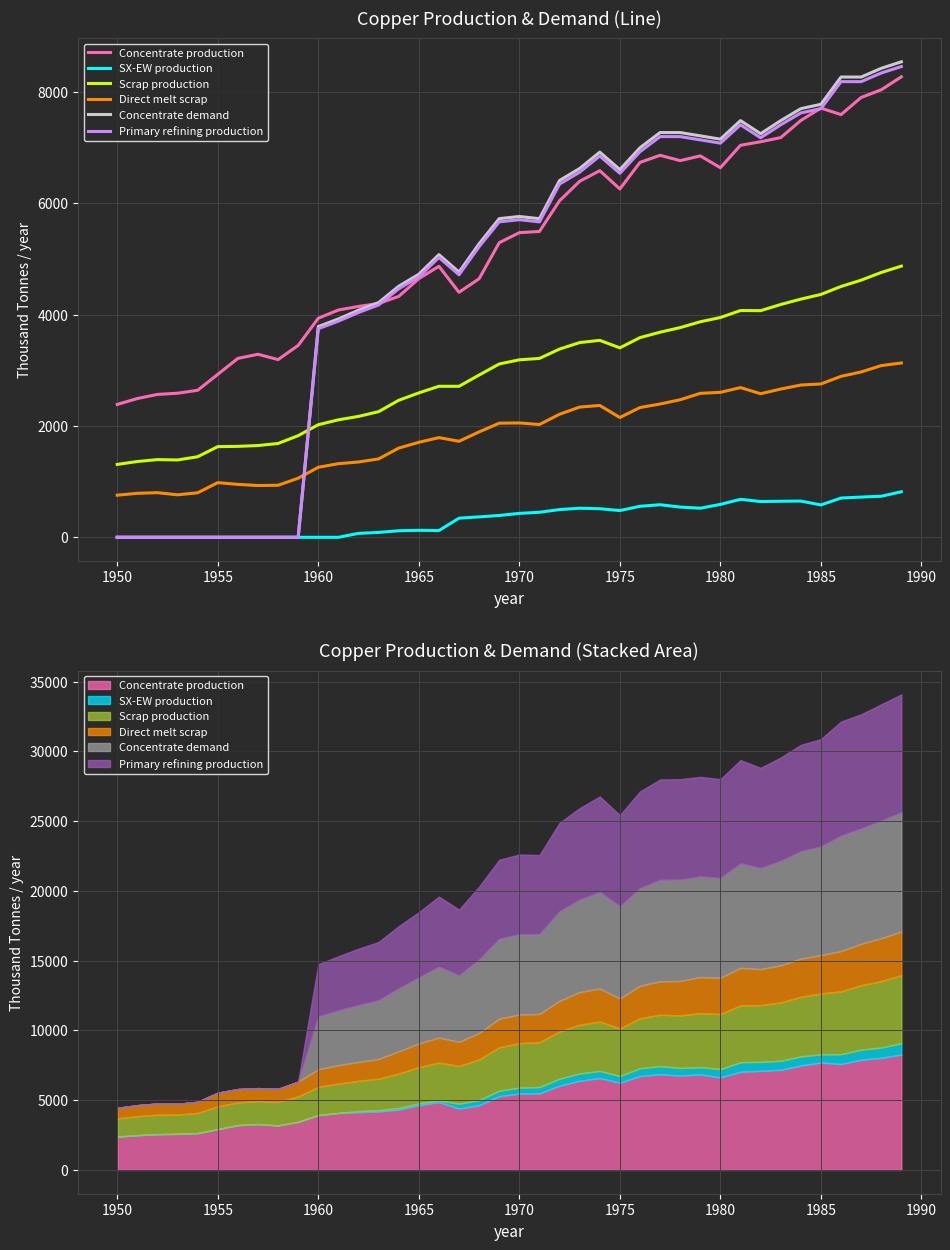

What is the minimum value for Concentrate production?

2385.7